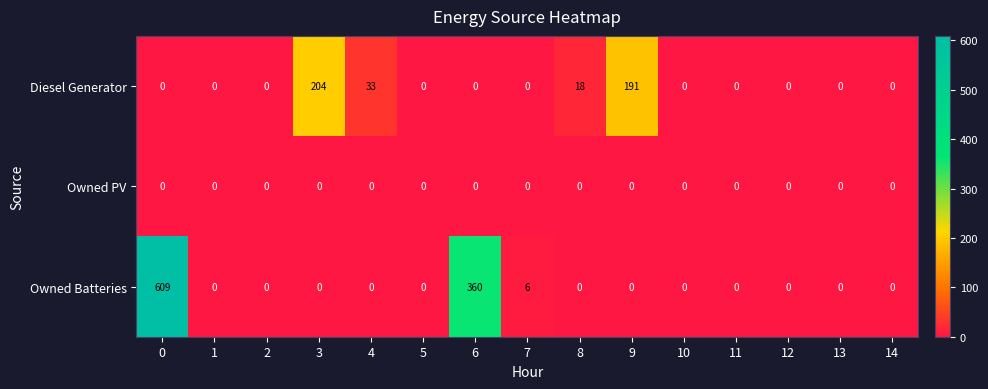

What is the difference between the maximum and minimum values in the Diesel Generator series?

204